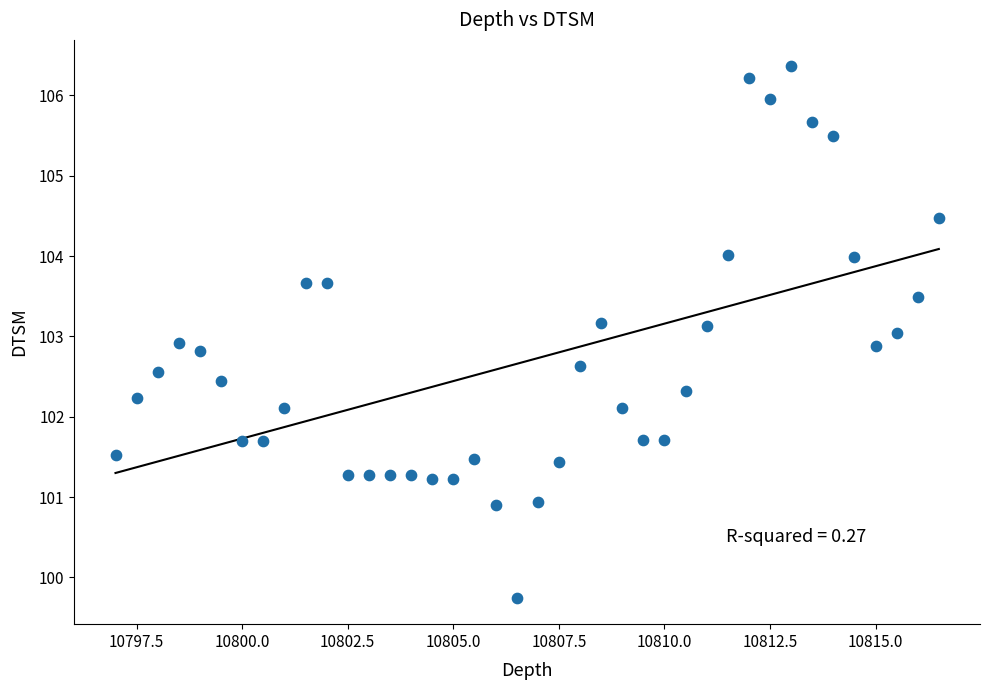

What is the range of X values (max minus min)?

19.5